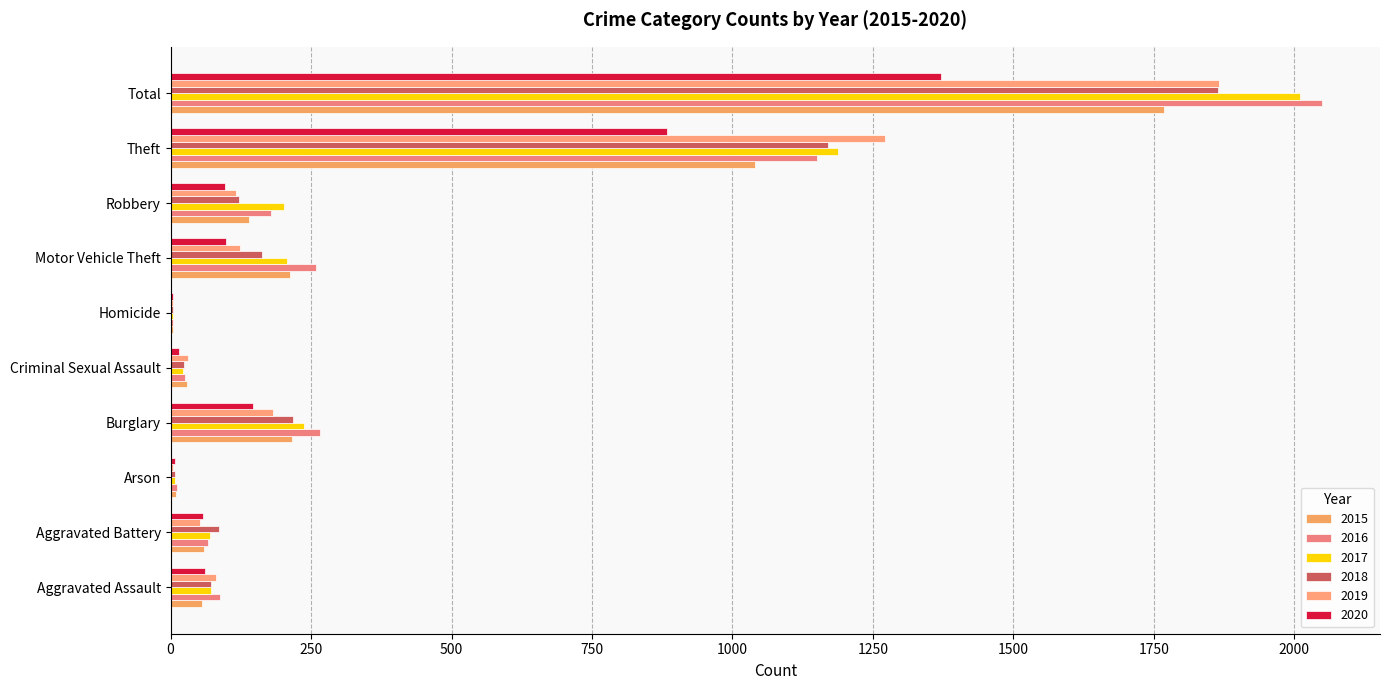

Reading left to right, transcribe all the data shown in this chart.

2015: 56	60	10	216	29	5	212	139	1041	1768
2016: 88	66	12	266	26	4	259	178	1151	2050
2017: 72	71	7	237	22	4	208	202	1188	2011
2018: 72	86	7	218	24	4	163	121	1170	1865
2019: 80	53	5	182	31	4	123	116	1272	1866
2020: 62	57	7	146	15	5	99	97	884	1372